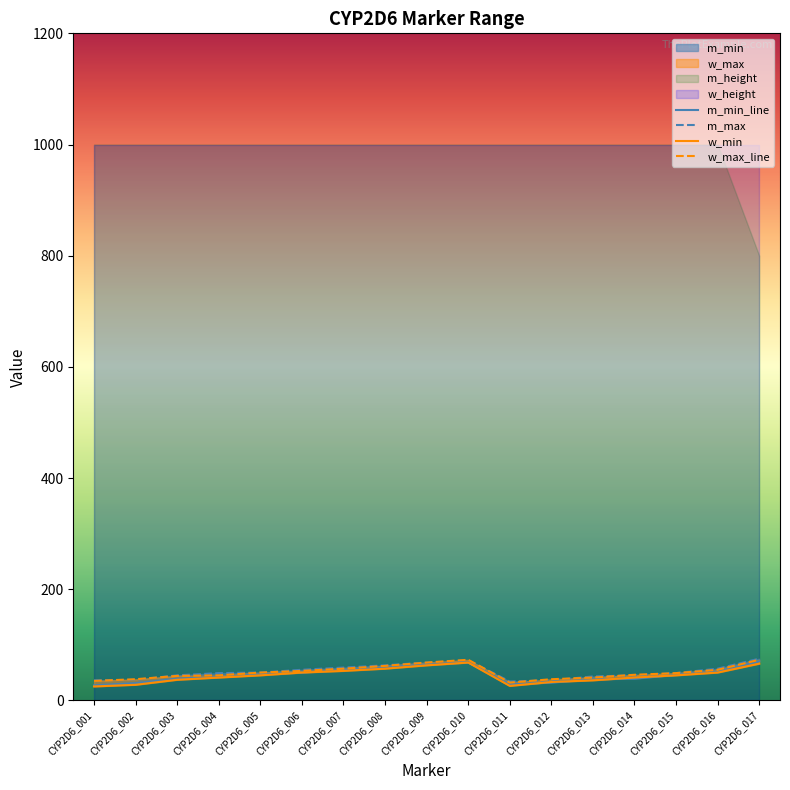

How many lines are shown in the chart?

4